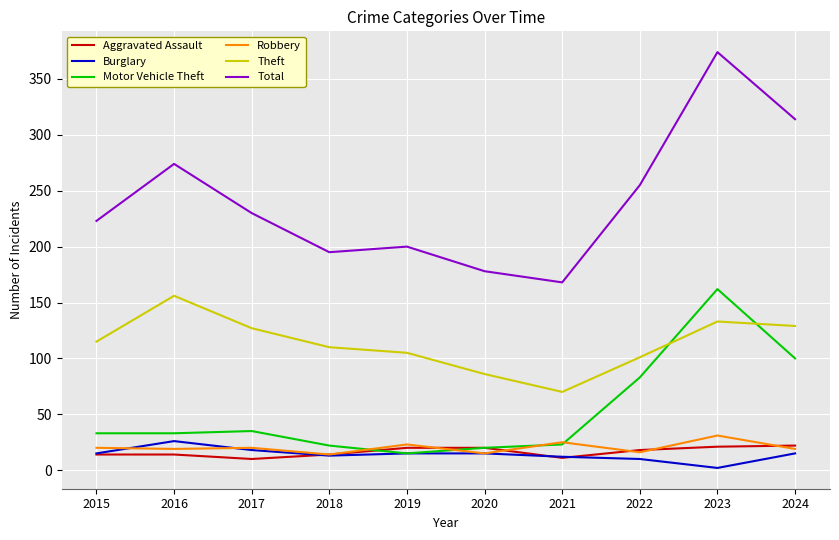

Which series has the largest range (max minus min)?

Total